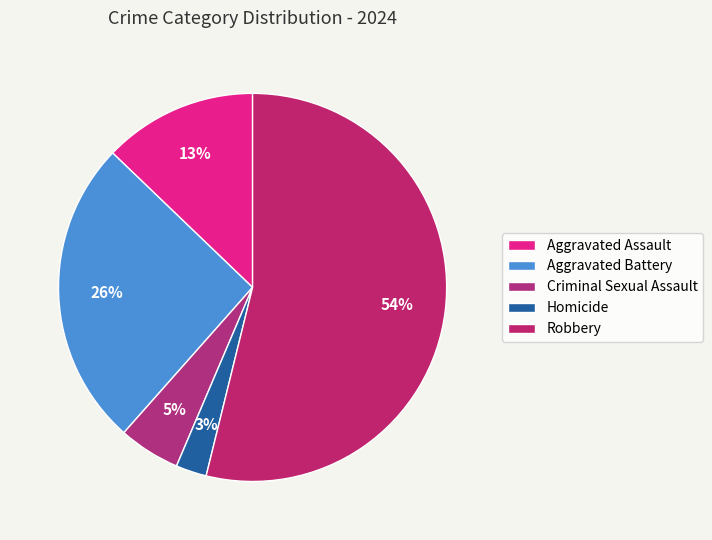

To the nearest percent, what is the difference between the Criminal Sexual Assault and Robbery slice percentages?

49%